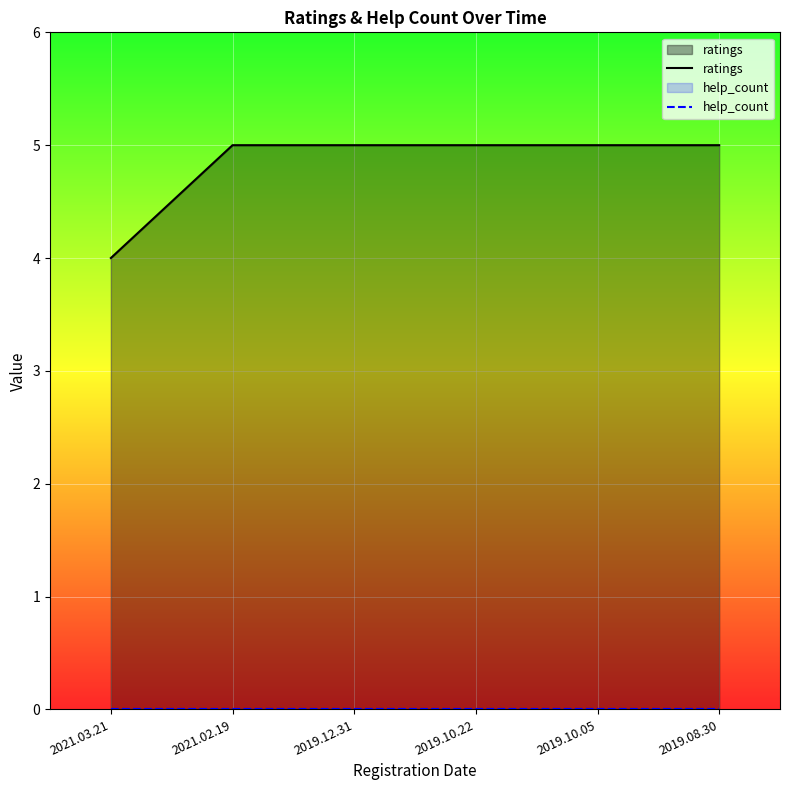

Which series has the largest range (max minus min)?

ratings